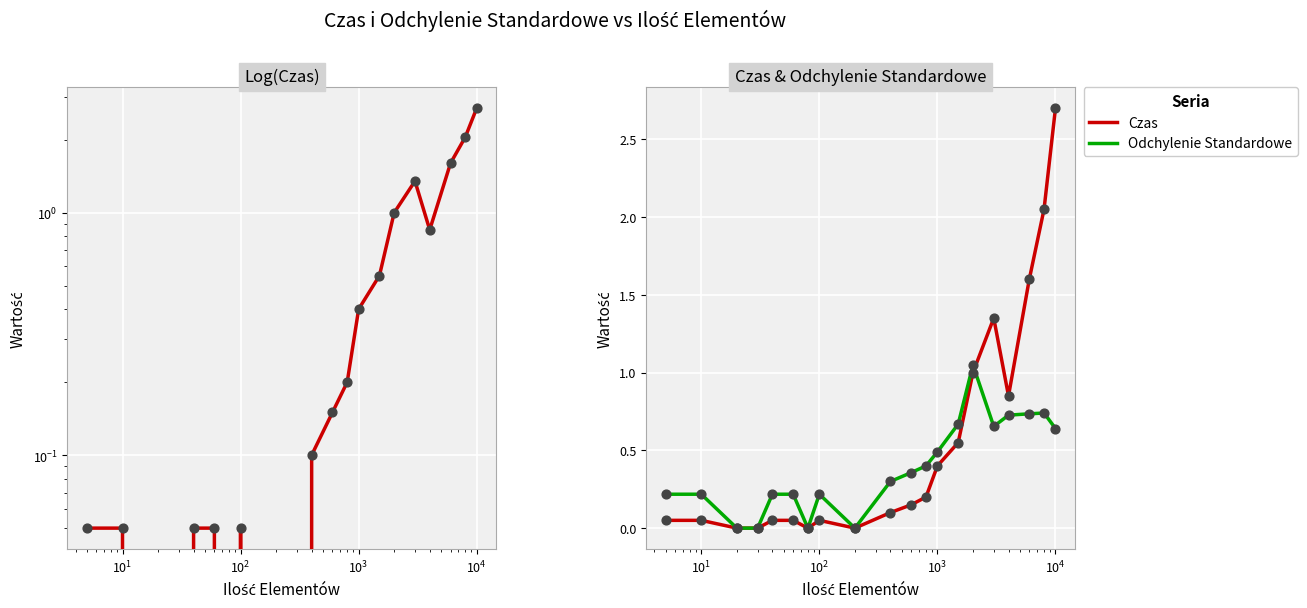

Which series contains the lowest Y value?

Czas